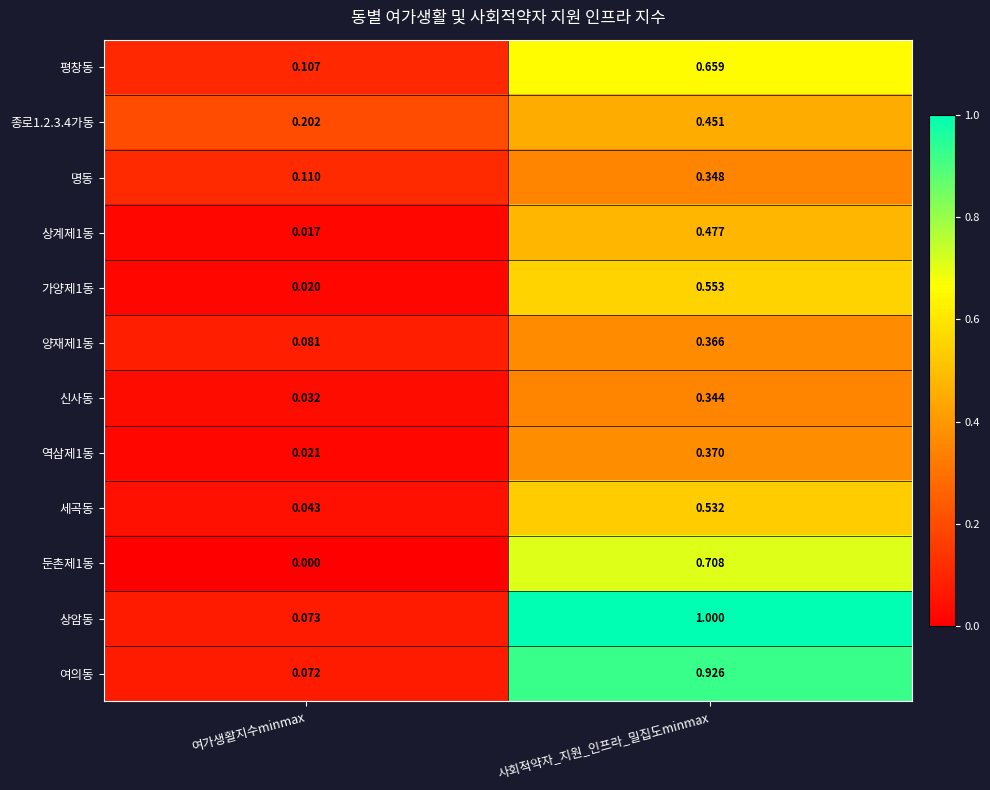

Is the value of 양재제1동 at 사회적약자_지원_인프라_밀집도minmax greater than the value of 신사동 at 여가생활지수minmax?

Yes